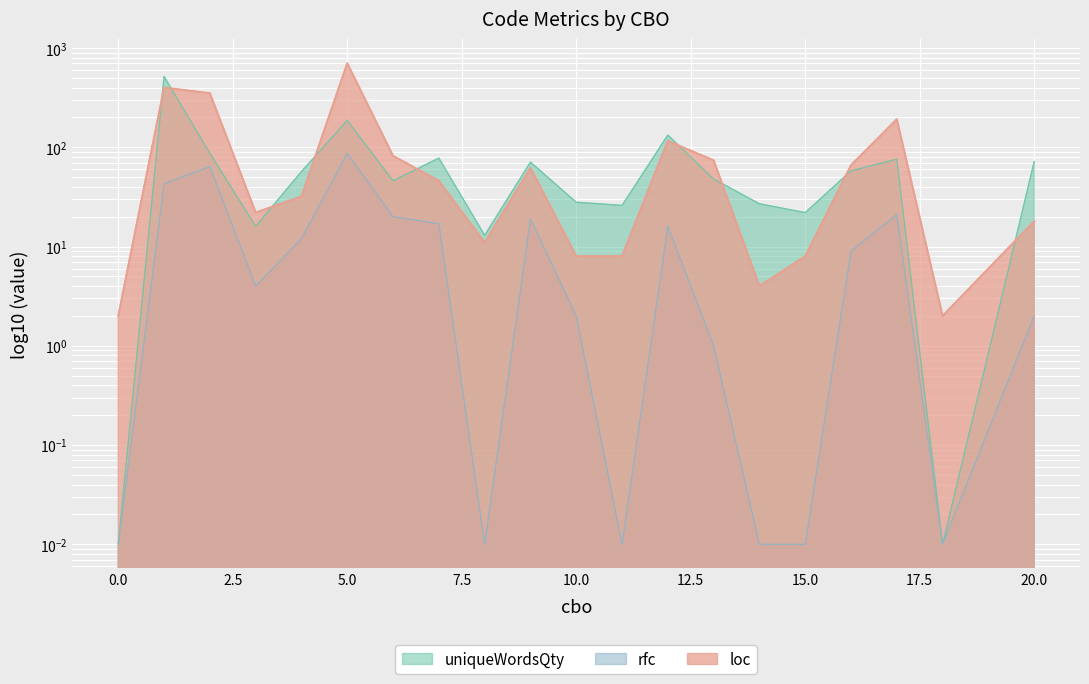

The value of rfc at 5 is 142.1. True or false?

False